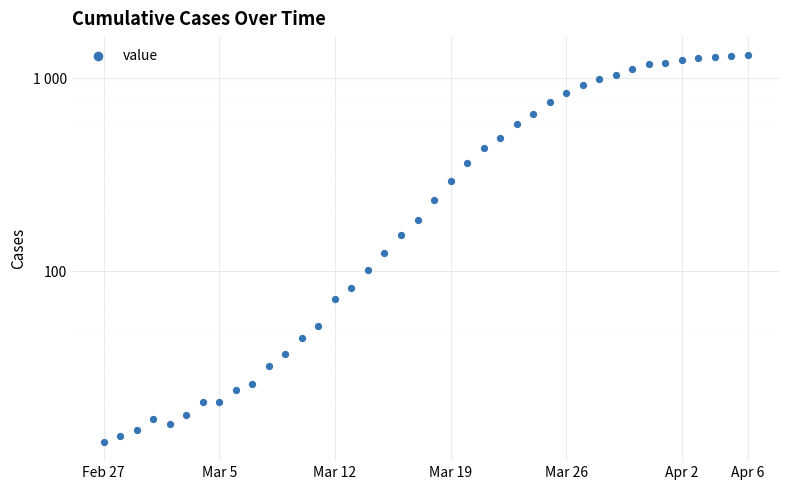

What is the change in value from Apr 6 to 17?

+103